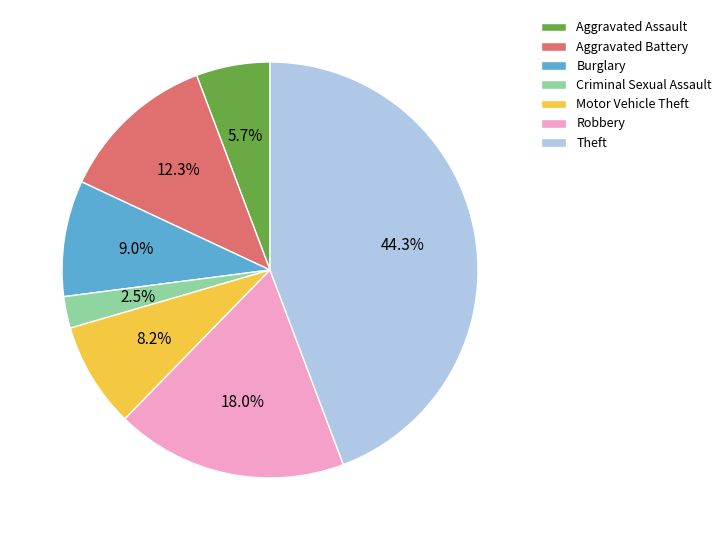

Is Theft the majority of the pie?

No